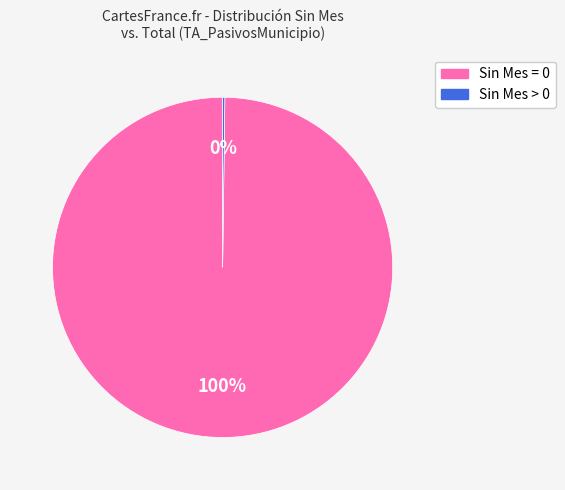

Does any single category account for the majority?

Yes